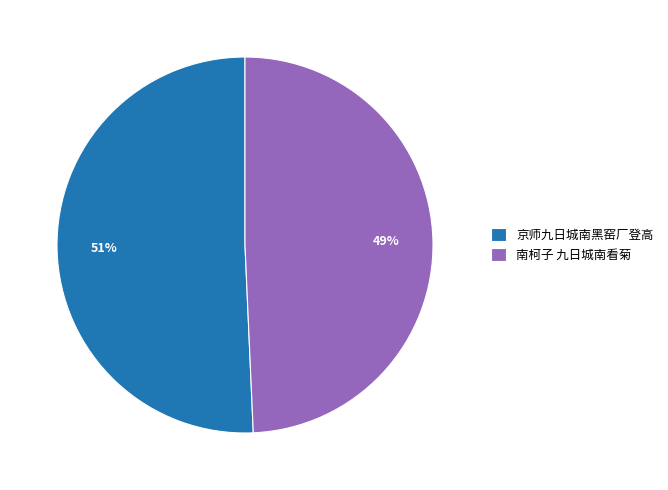

What is the ratio of the value at 京师九日城南黑窑厂登高 to the value at 南柯子 九日城南看菊?

1.0